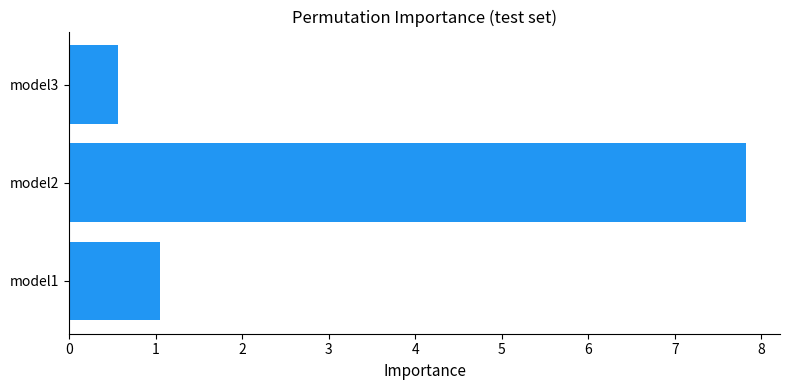

Reading bottom to top, extract all data points from this chart.

model1=1.1	model2=7.8	model3=0.6